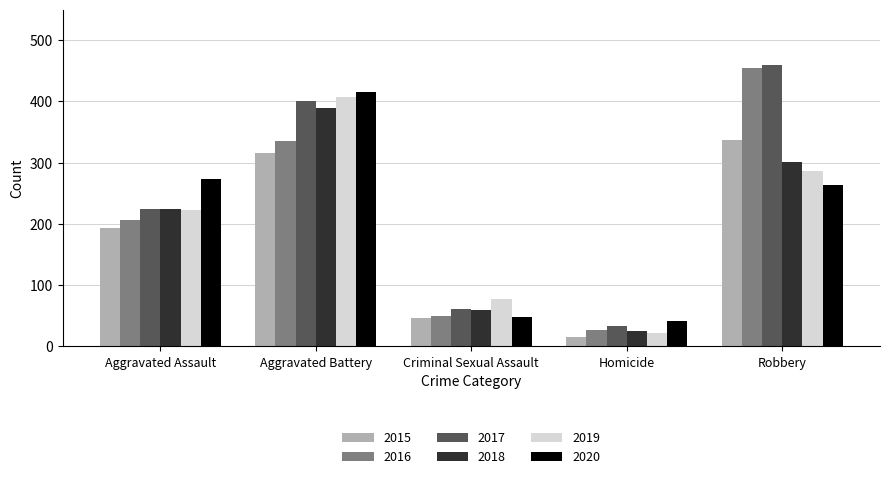

Are the bars horizontal?

No